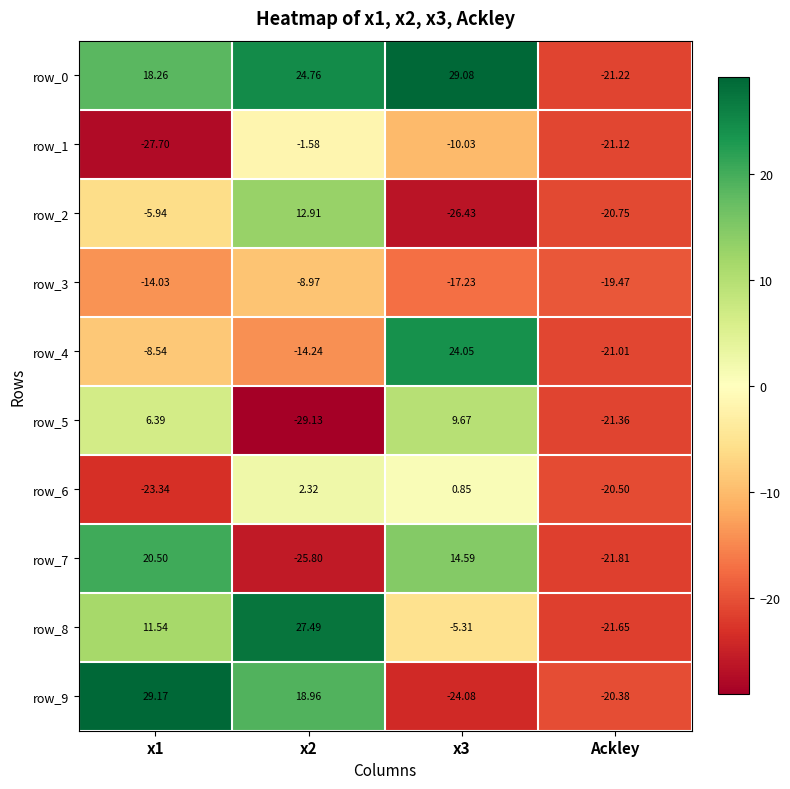

The value of row_1 at x1 is -12.0. True or false?

False